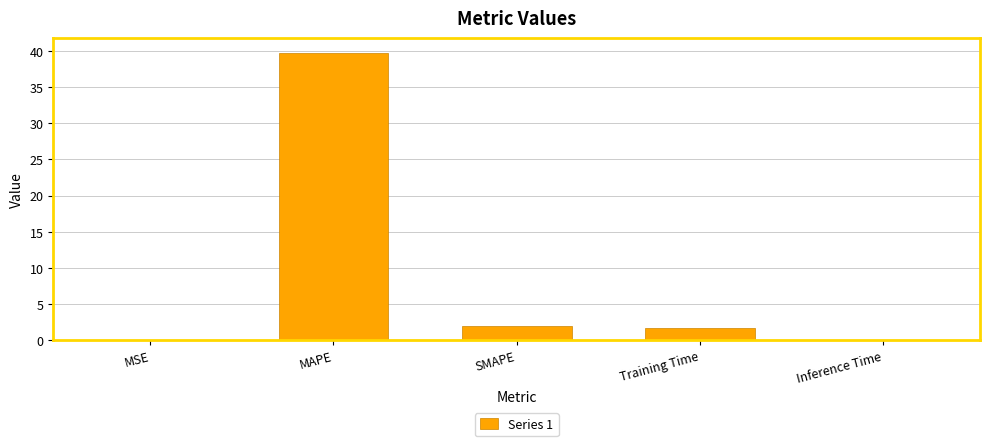

What is the difference between the values at MAPE and MSE?

39.8